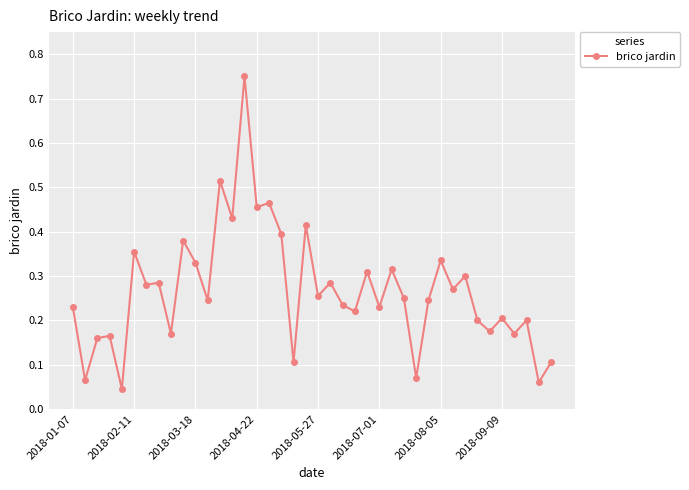

True or false: the data has more than 2 interior local peaks.

True